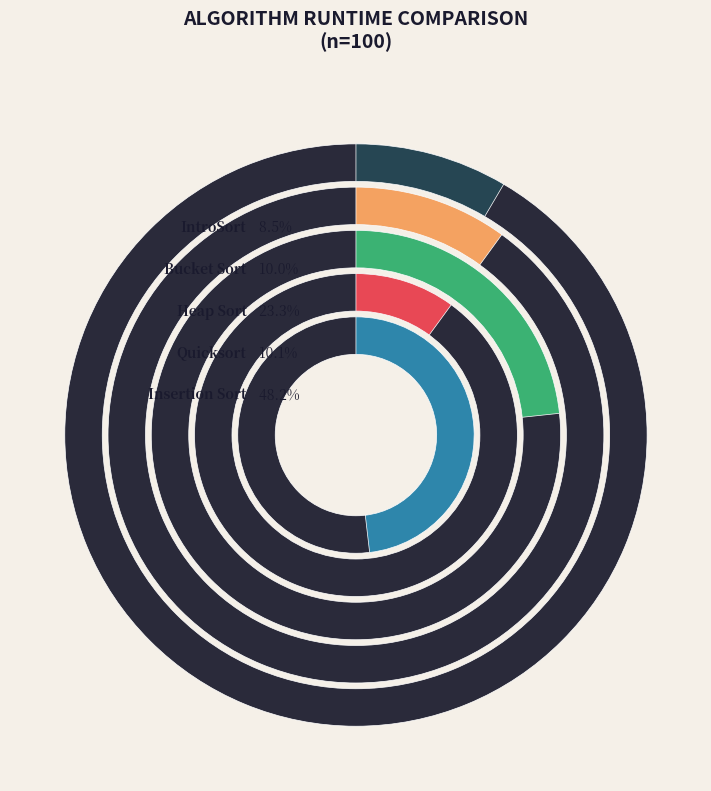

Which category has the smallest portion of the pie?

IntroSort